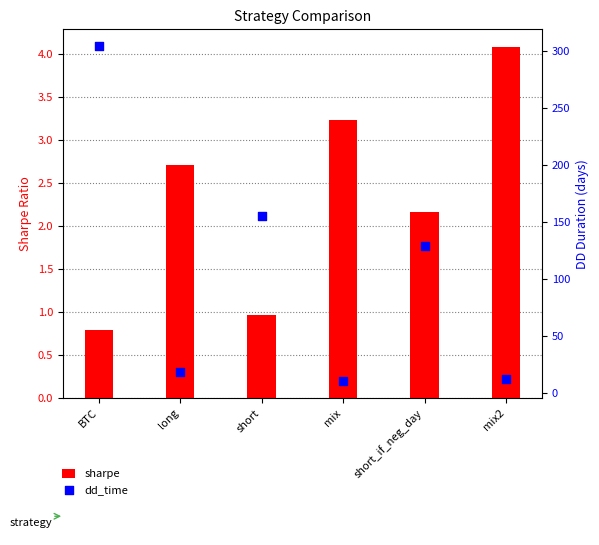

Which series has the largest total across all categories?

dd_time